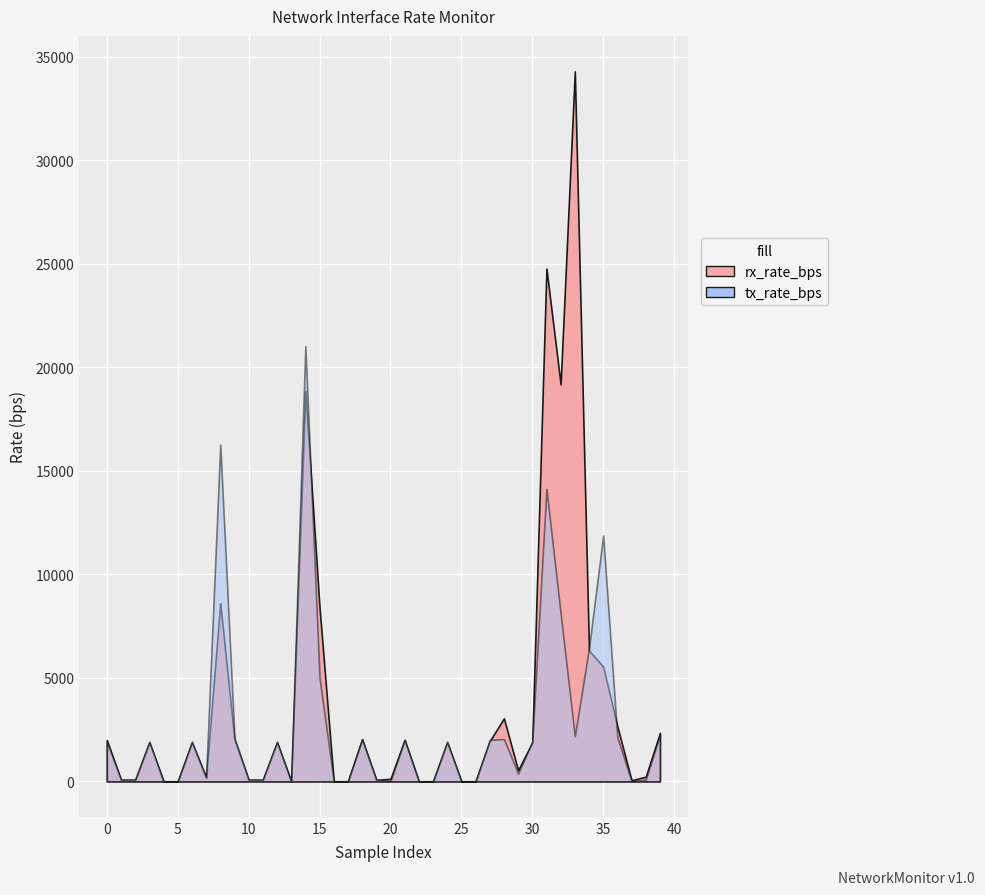

What is the difference between the maximum and minimum values in the tx_rate_bps series?

21017